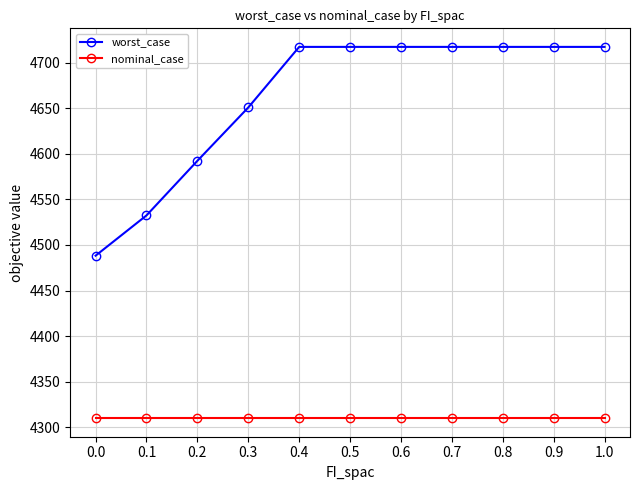

What is the total value across all series at 1.0?

9027.3